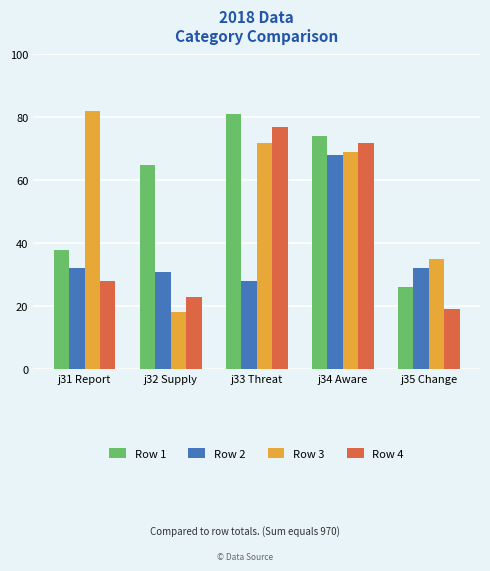

How many distinct data groups are displayed?

4